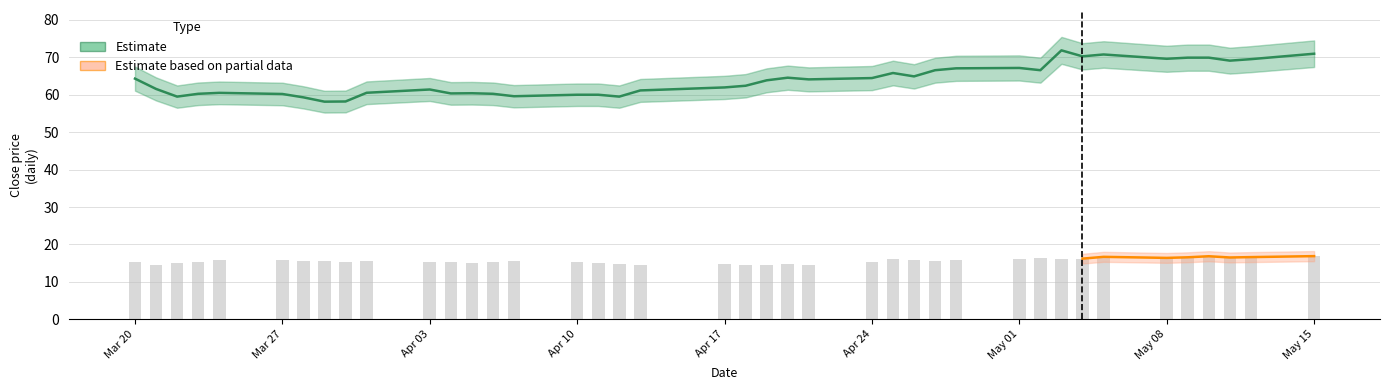

The value of Estimate at Apr 10 is 60.0. True or false?

True